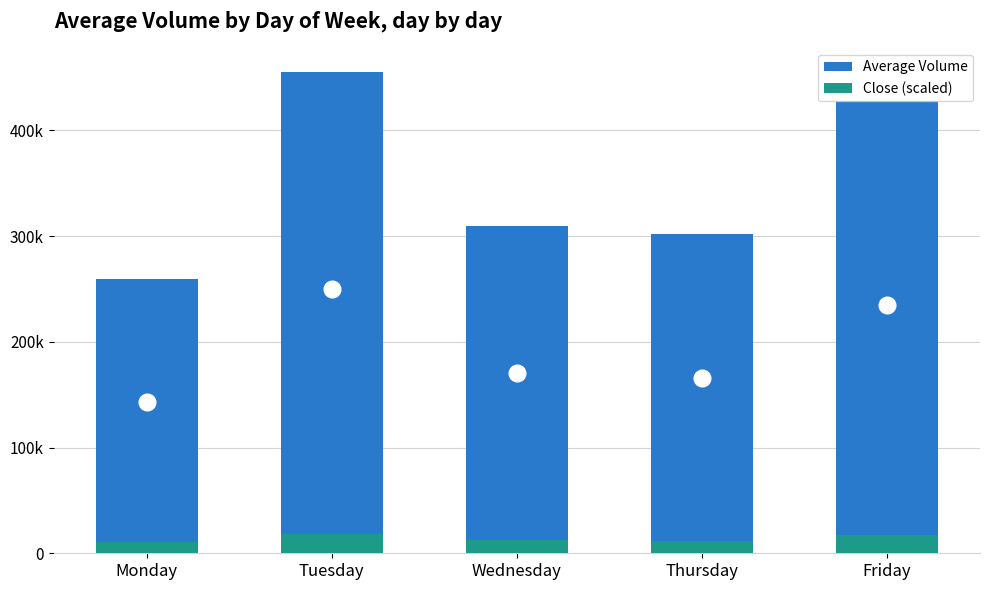

Between Monday and Friday, which series saw the biggest shift?

Average Volume